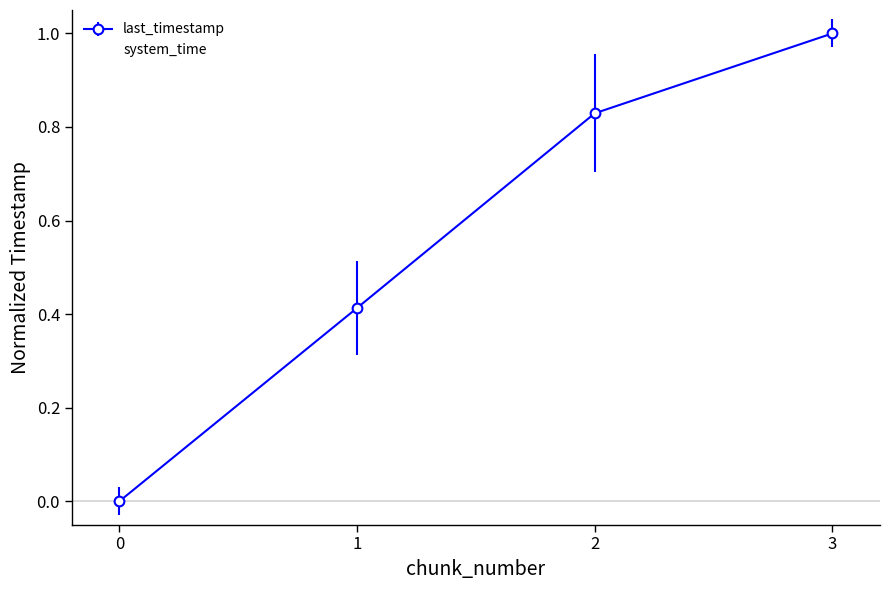

How many data points does each series have?

4